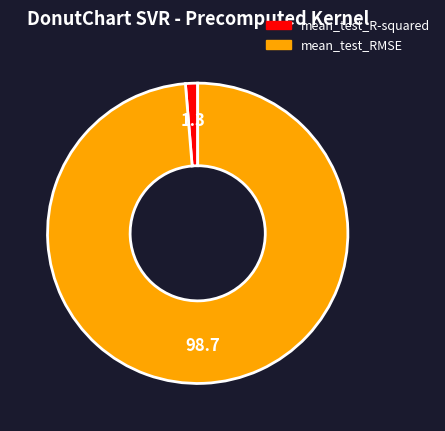

Which slice is the smallest?

mean_test_R-squared